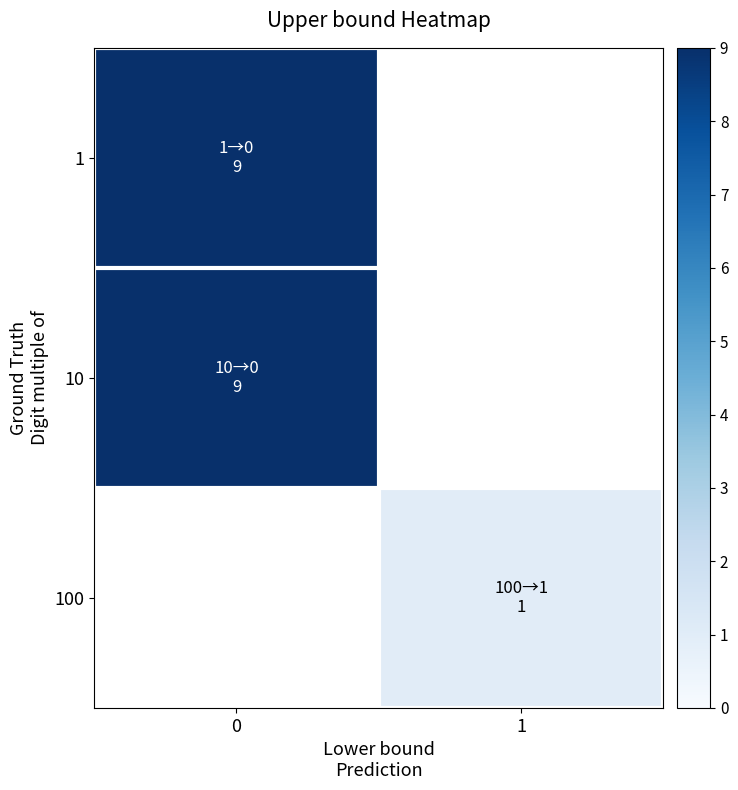

Is the value of 100 at 1 greater than the value of 1 at 0?

No